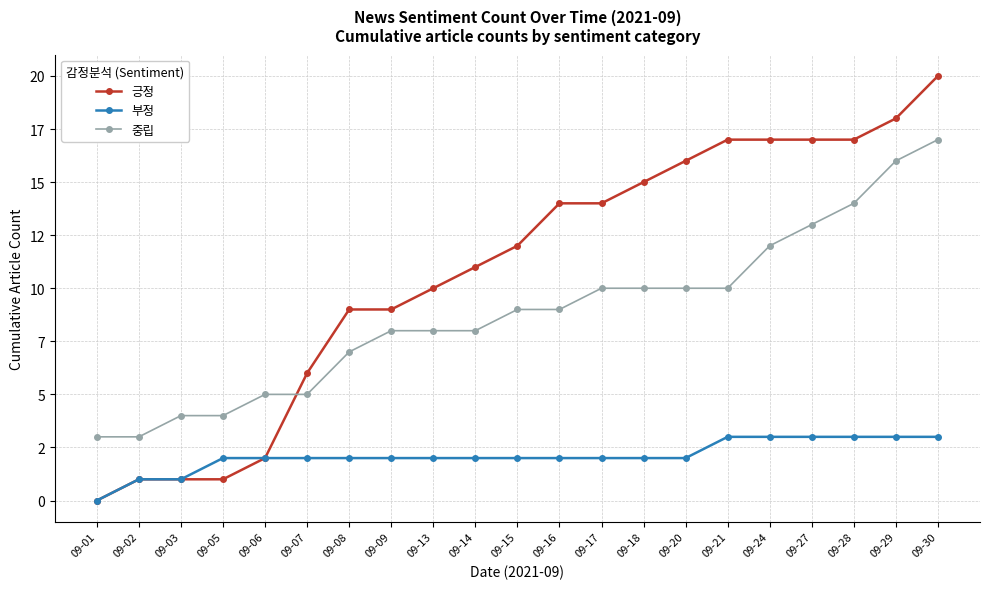

What are all the series names shown in the legend?

긍정, 부정, 중립